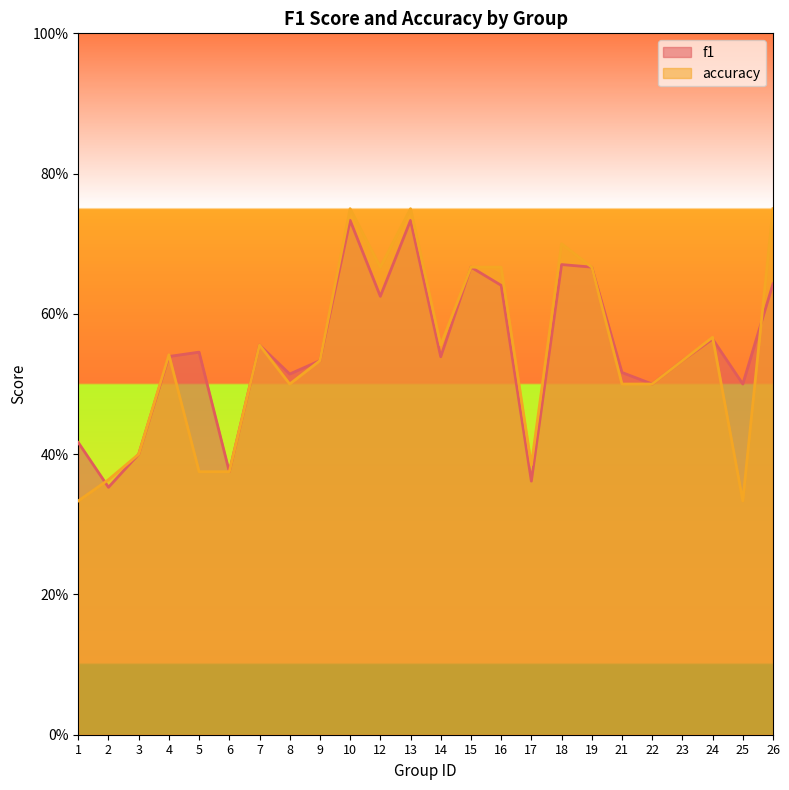

How many interior local peaks does the accuracy series have?

6